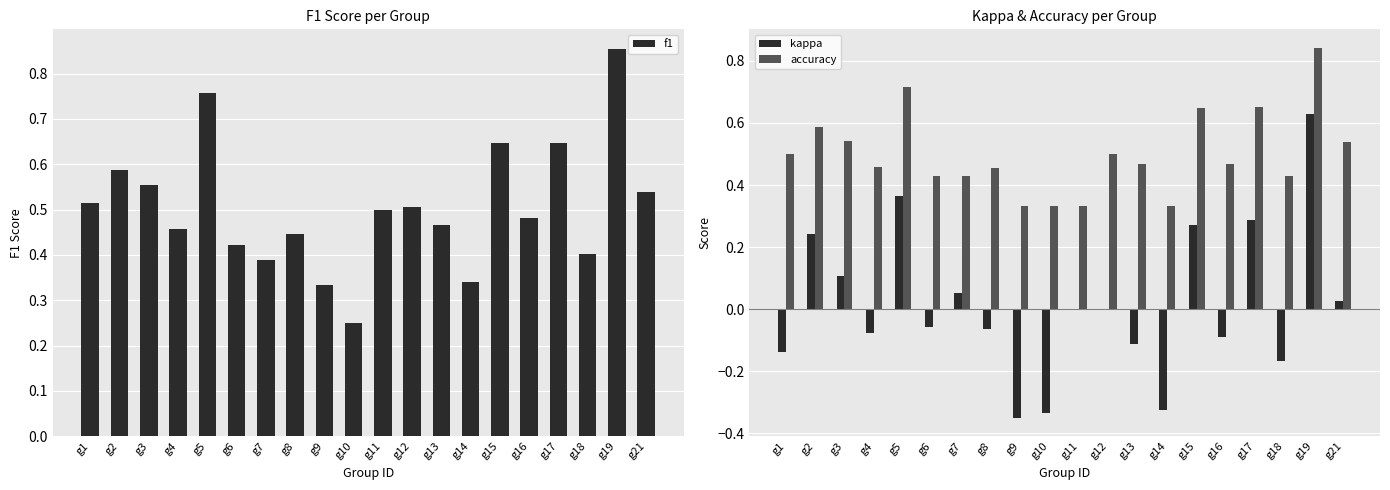

Which series changed the most between g12 and g13?

kappa